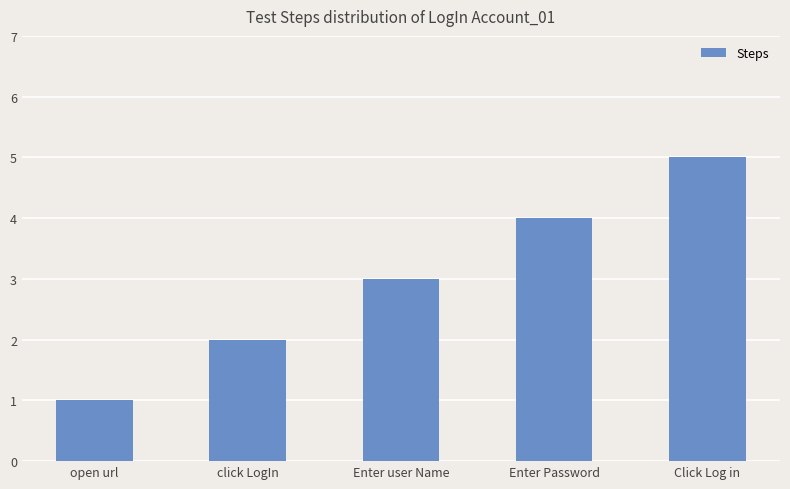

What is the label of the 2nd bar from the right?

Enter Password